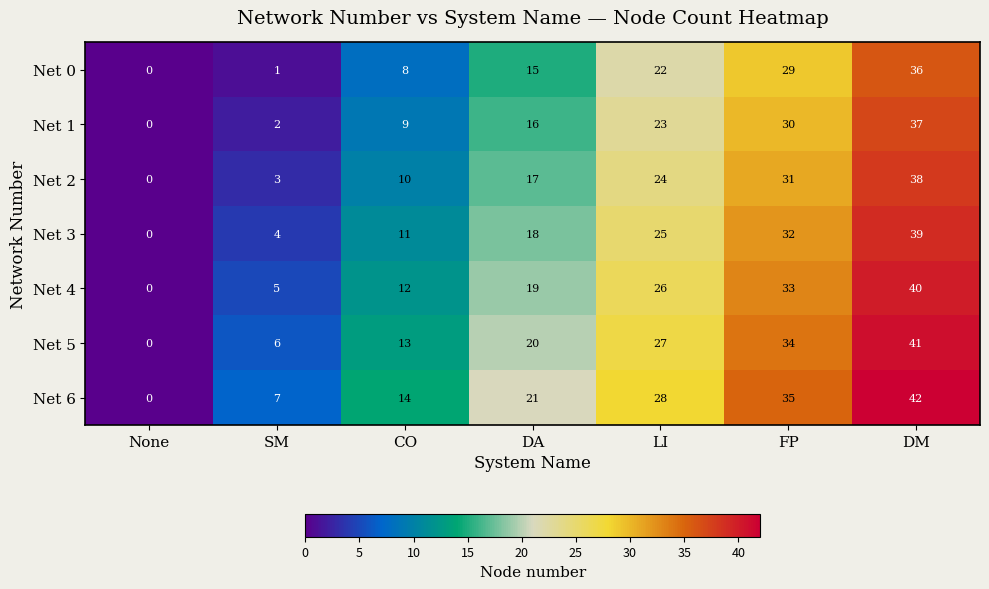

The Net 1 series shows 5 at CO. True or false?

False